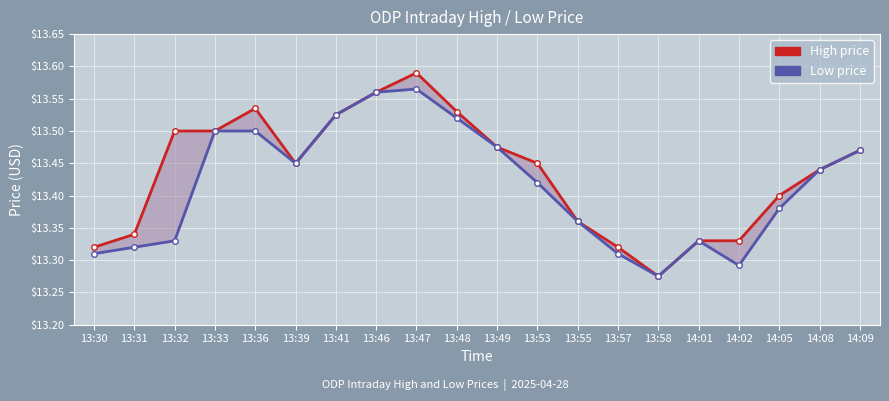

Where is the first local minimum for High price?

13:39